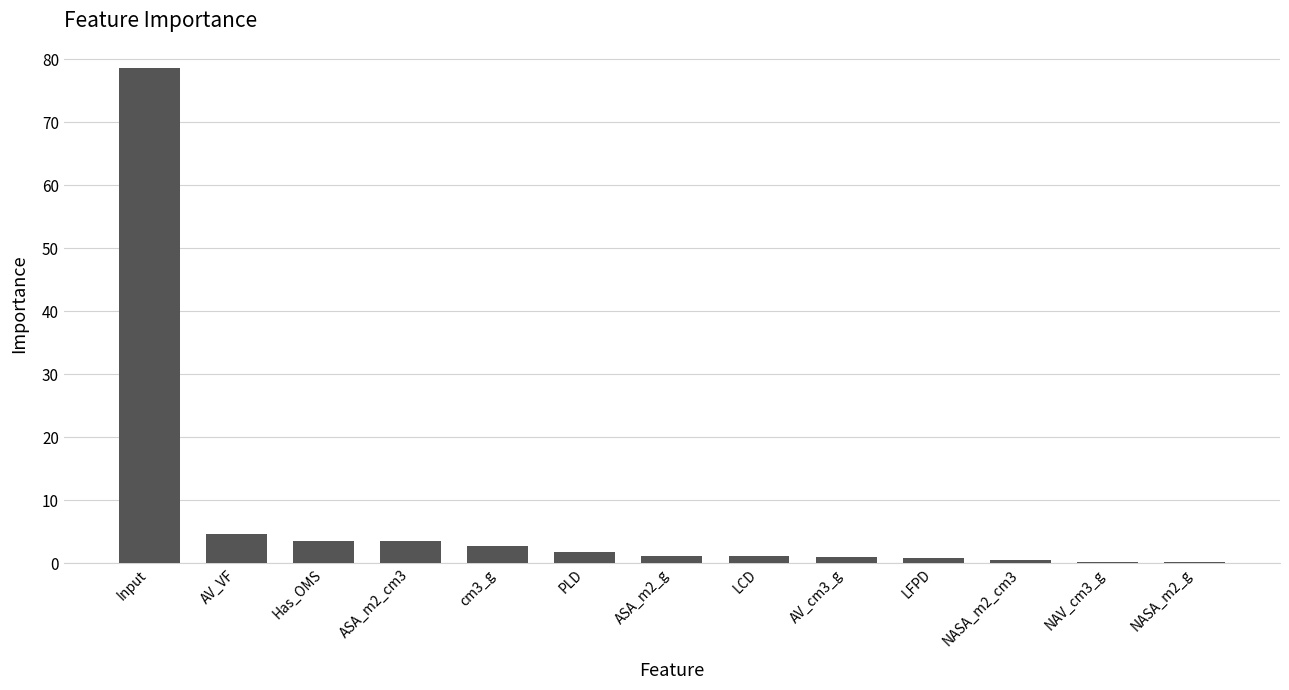

Is it true that the value at ASA_m2_cm3 is 3.5?

True